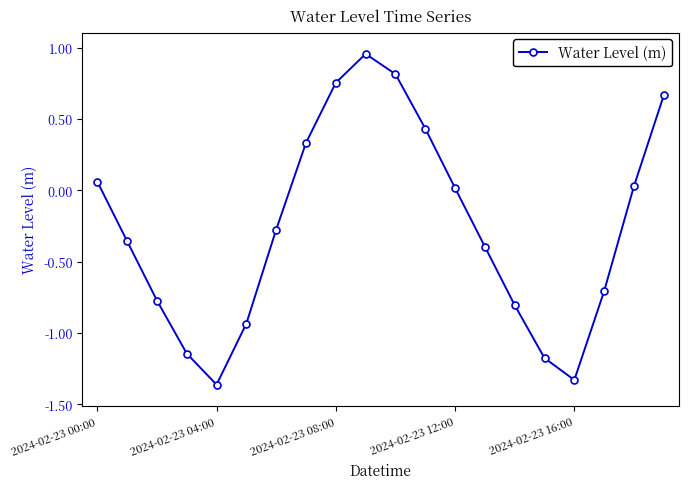

True or false: the data has more than 2 interior local peaks.

False